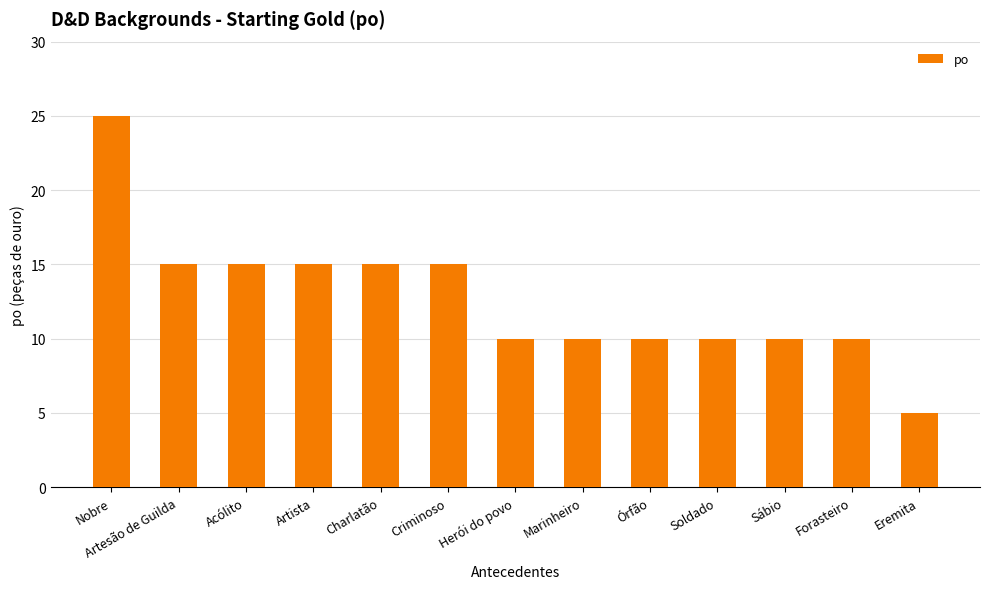

Which has a higher value, Marinheiro or Artista?

Artista